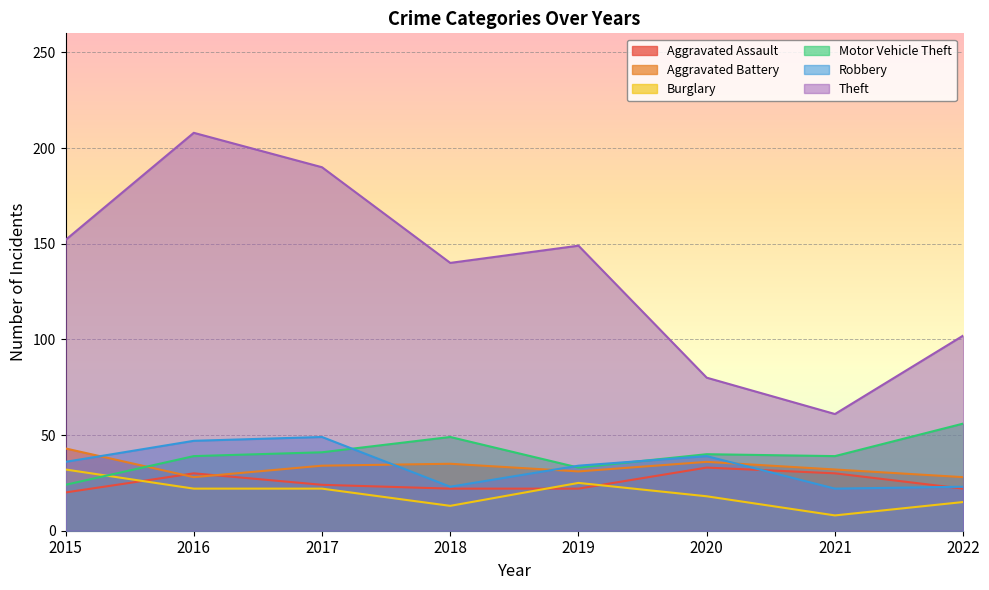

True or false: Burglary and Motor Vehicle Theft intersect in this chart.

True